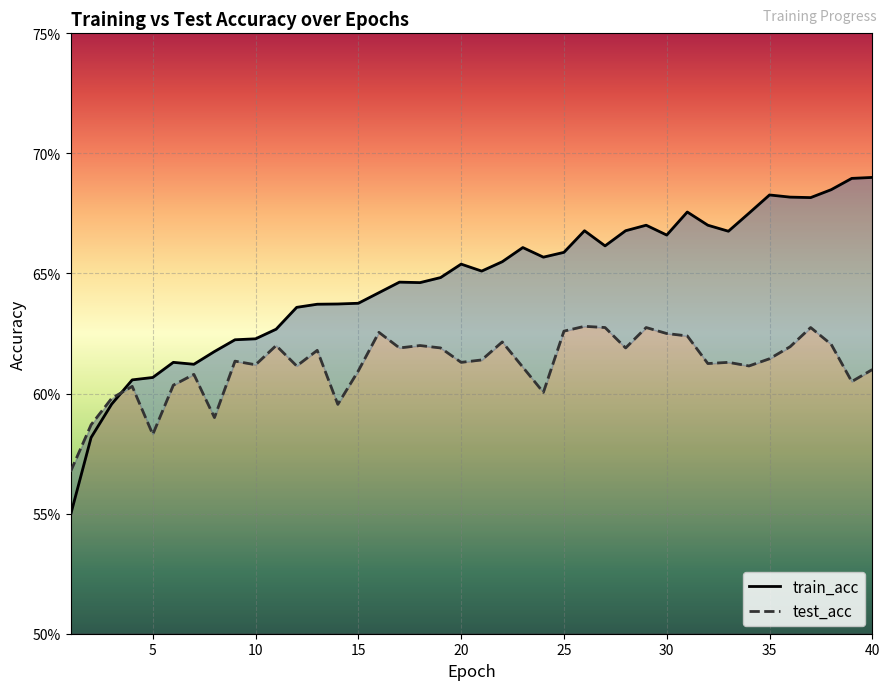

What are all the series names shown in the legend?

train_acc, test_acc